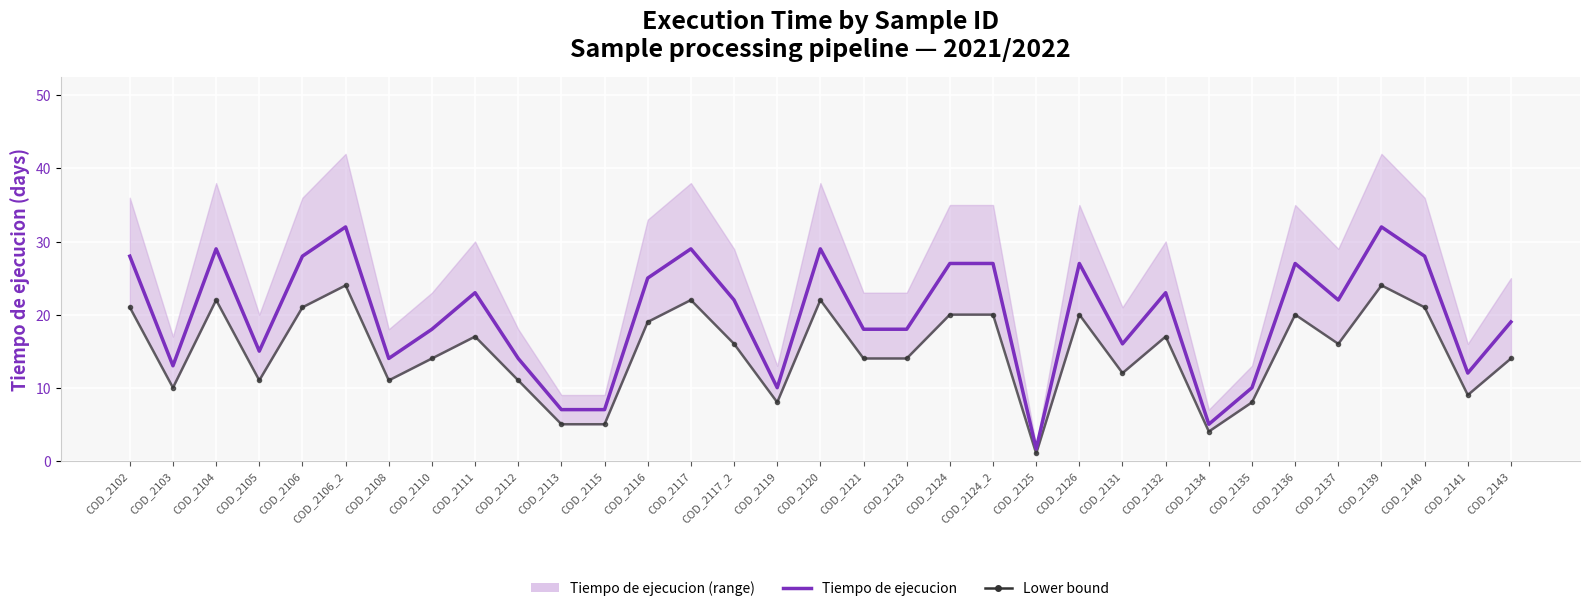

What is the difference between the Tiempo de ejecucion values at COD_2126 and COD_2143?

8.0